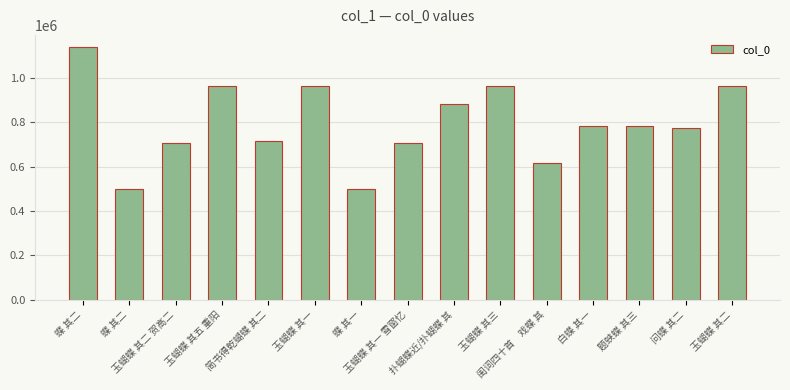

Rank the categories by value from lowest to highest.

蝶 其一, 蝶 其二, 闺词四十首　戏蝶 其, 玉蝴蝶 其一 雪窗忆, 玉蝴蝶 其二 贺高二, 简书得乾蝴蝶 其二, 问蝶 其二, 题蛱蝶 其三, 白蝶 其一, 扑蝴蝶近/扑蝴蝶 其, 玉蝴蝶 其二, 玉蝴蝶 其三, 玉蝴蝶 其五 重阳, 玉蝴蝶 其一, 蝶 其二